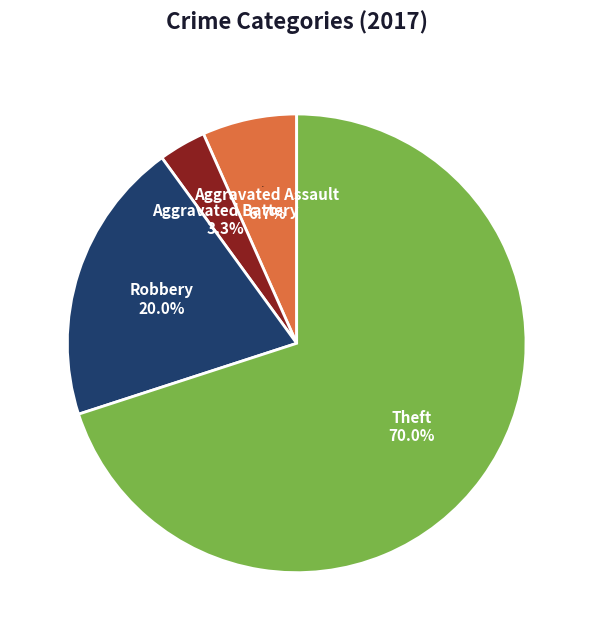

Combined, what portion of the pie is Theft and Aggravated Assault?

76.7%